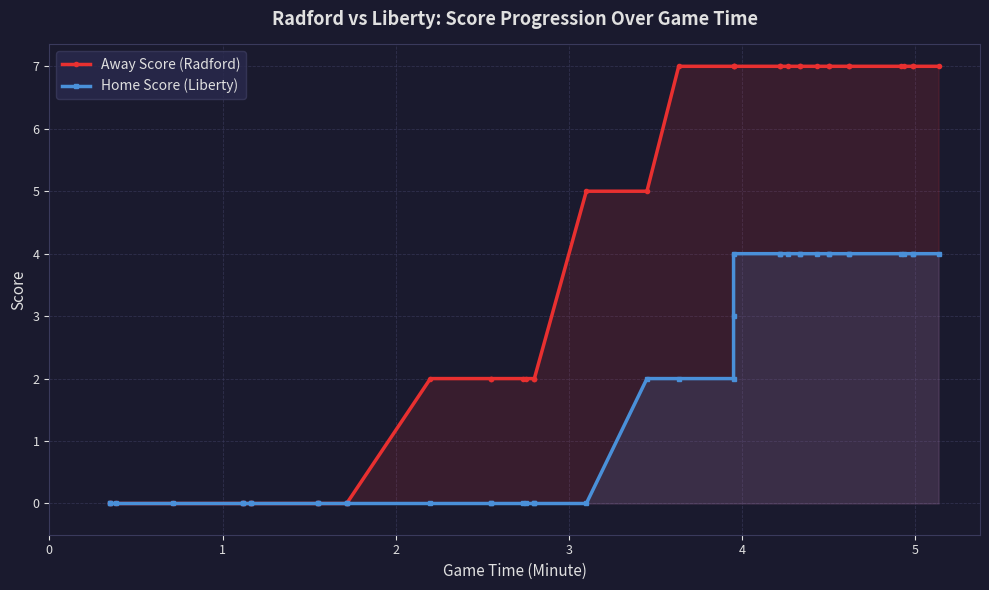

How many lines are shown in the chart?

2